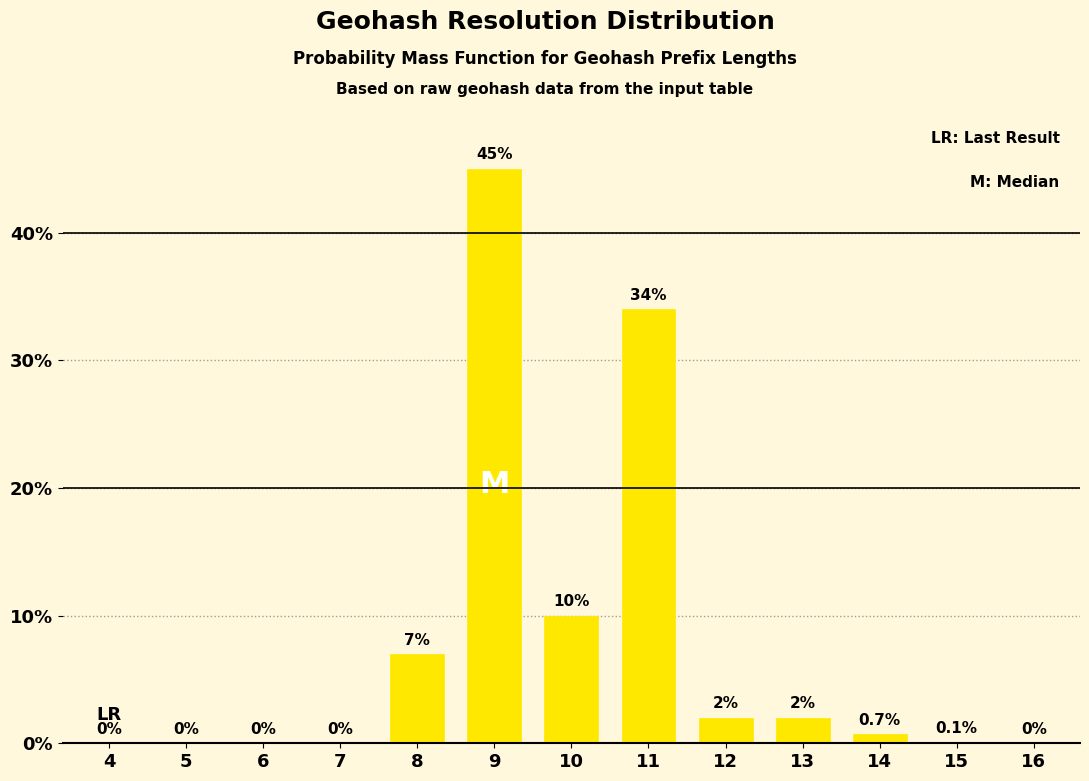

Reading left to right, transcribe all the data shown in this chart.

4=0.0	5=0.0	6=0.0	7=0.0	8=7.0	9=45.0	10=10.0	11=34.0	12=2.0	13=2.0	14=0.7	15=0.1	16=0.0